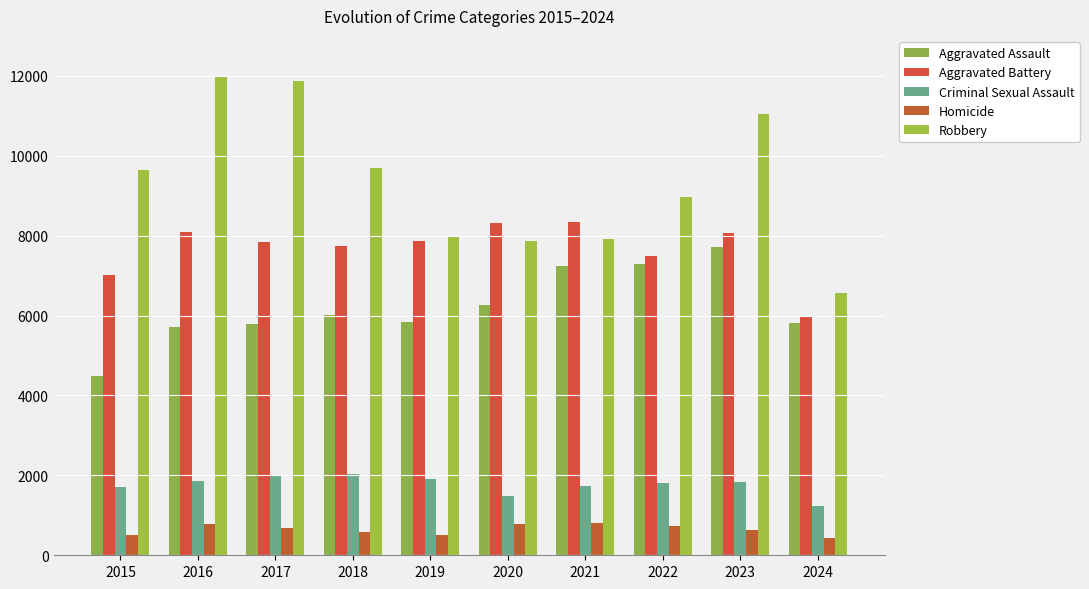

Is it true that Aggravated Assault equals 6158 at 2015?

False